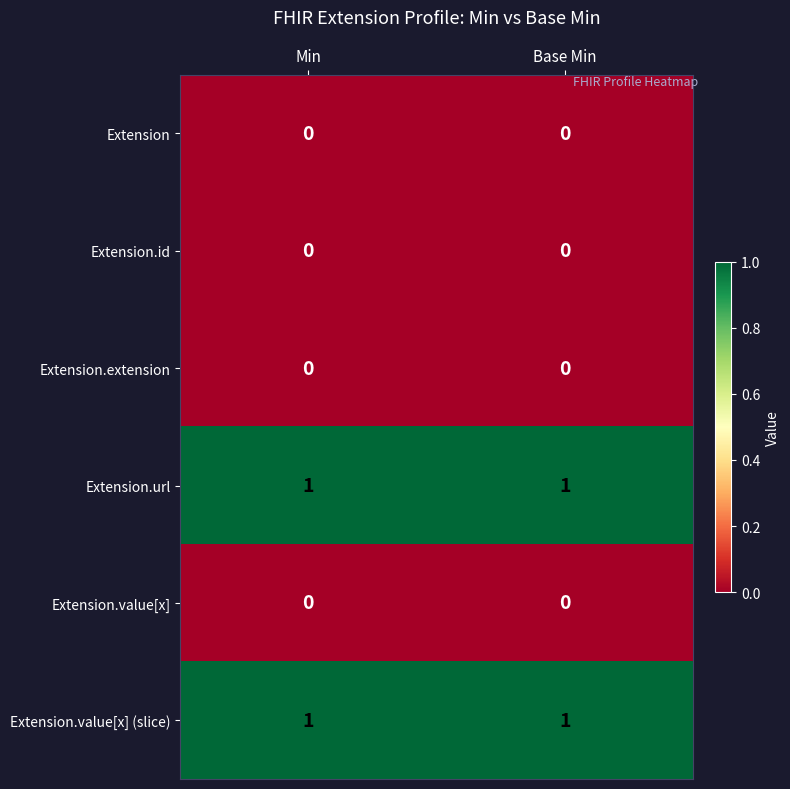

Is the value of Extension.value[x] at Min greater than the value of Extension.url at Base Min?

No